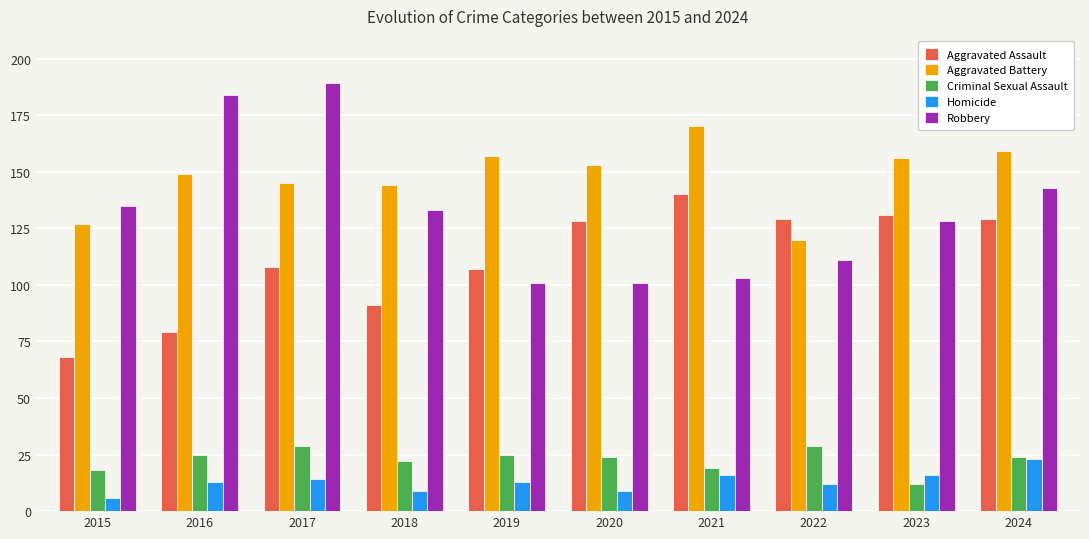

Count the number of data series in this chart.

5